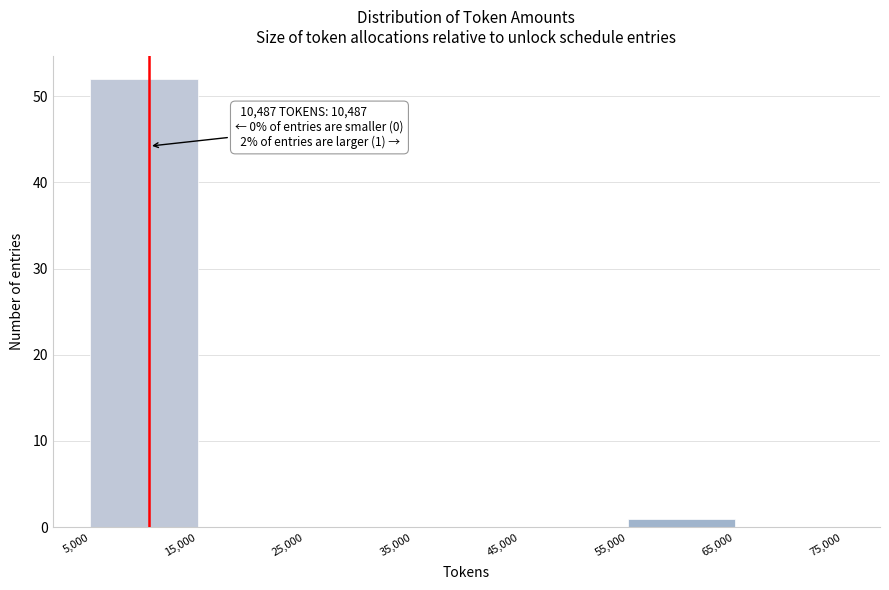

Over which range of the x-axis is the bar tallest?

5,000 to 15,000